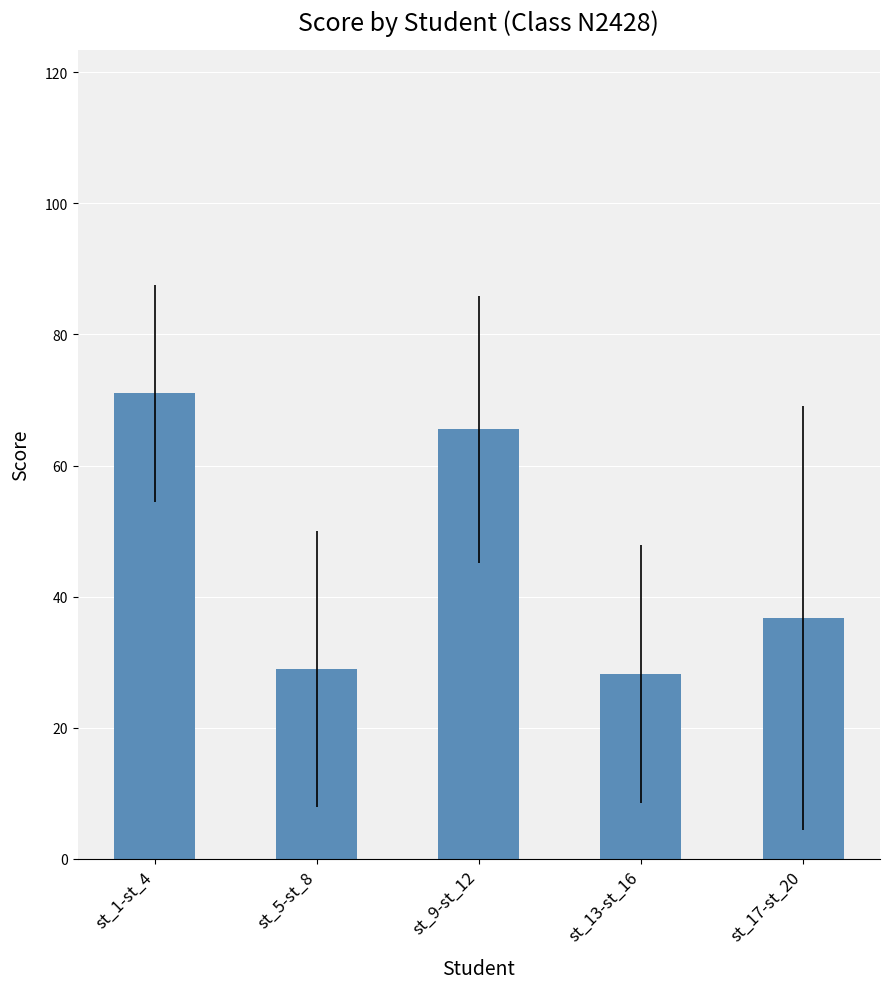

How many bars are there in total?

5